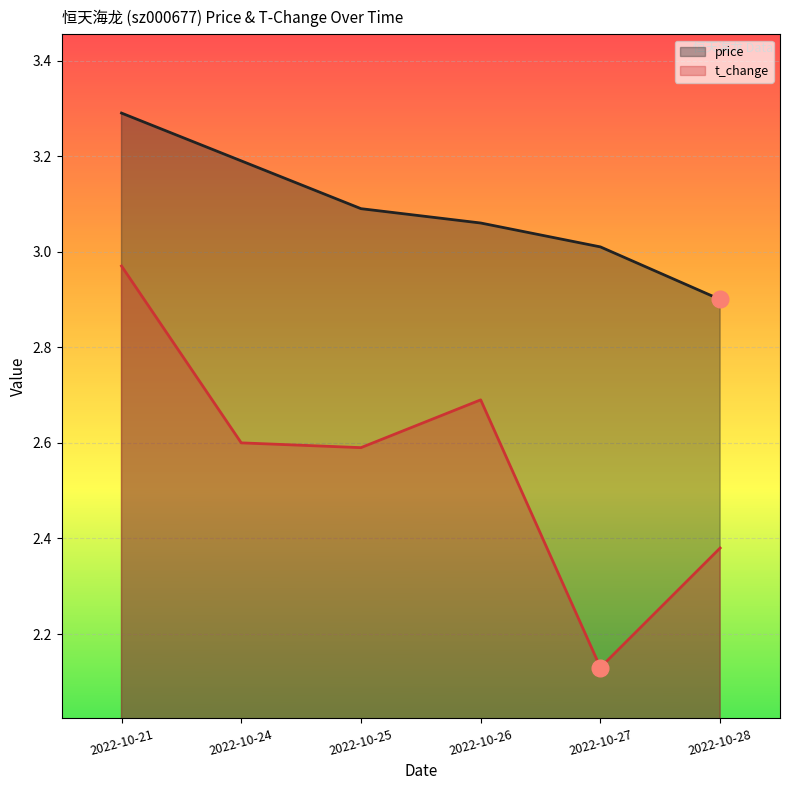

What is the sum of the price values at 2022-10-24 and 2022-10-25?

6.3